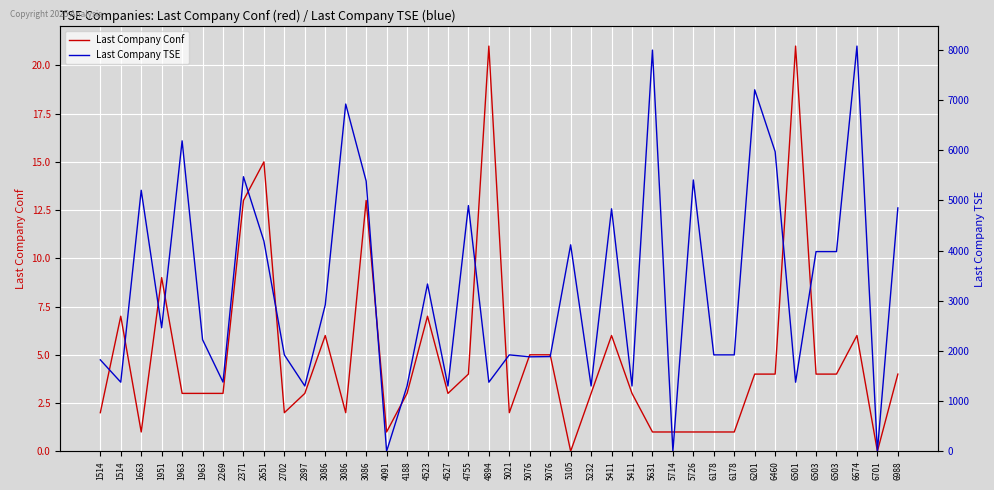

The value of Last Company TSE at 1963 is 2224. True or false?

True